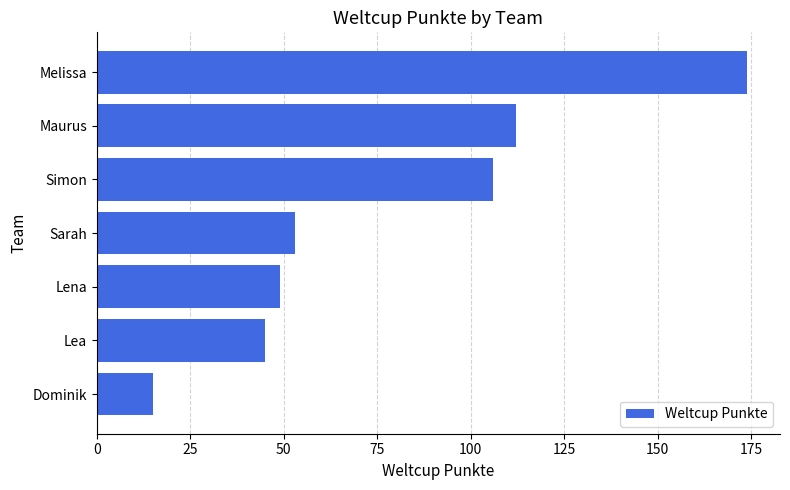

The chart shows a value of 112 at Maurus. True or false?

True